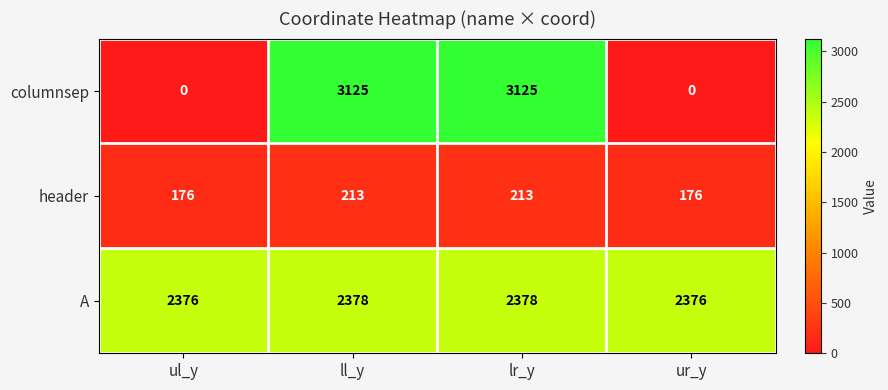

What is the difference between the highest and lowest values at ur_y?

2376